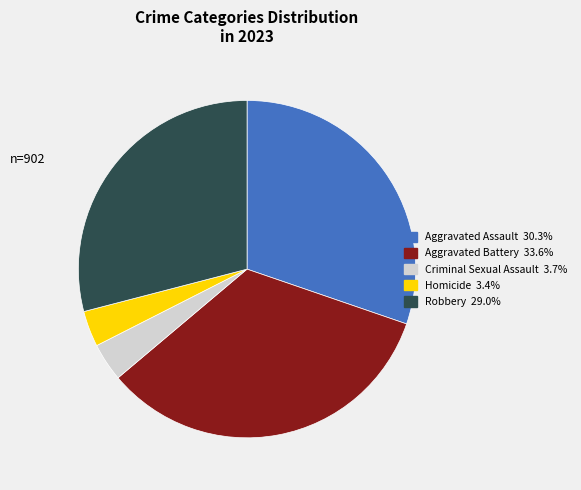

Count the number of slices in the pie.

5